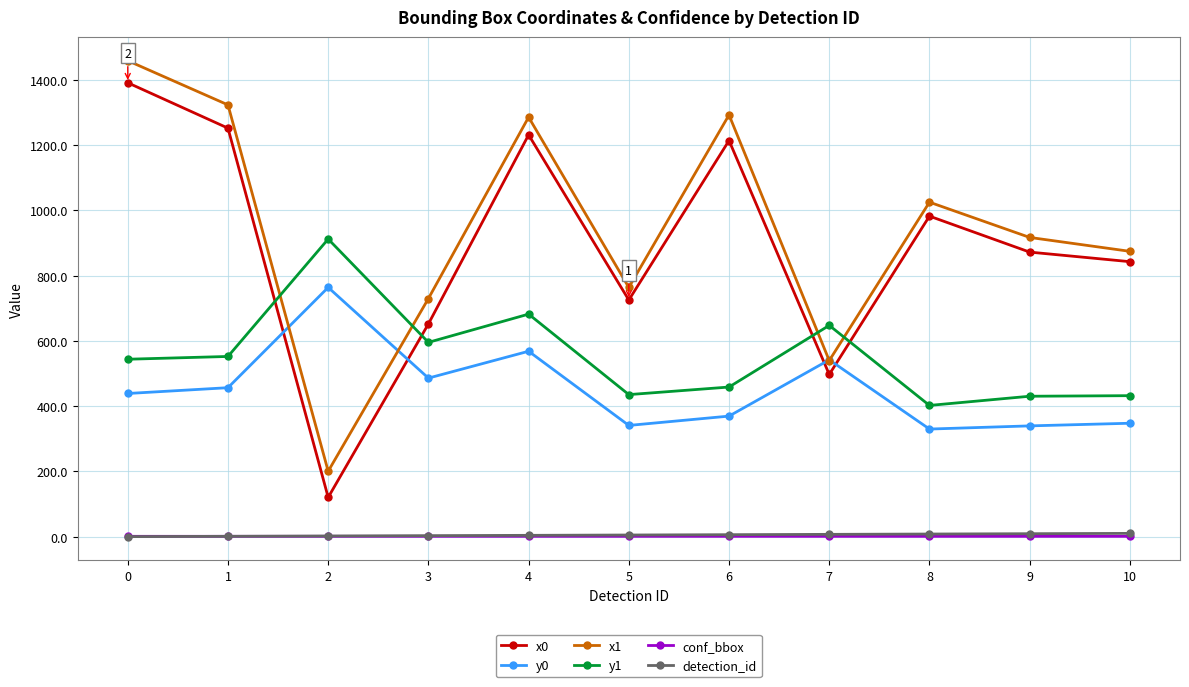

What is the average value of the y0 series?

452.9